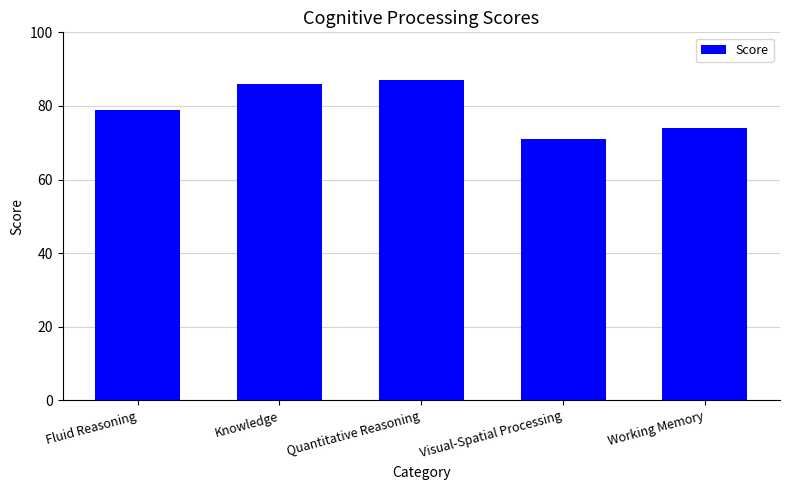

What is the difference between the maximum and minimum values?

16